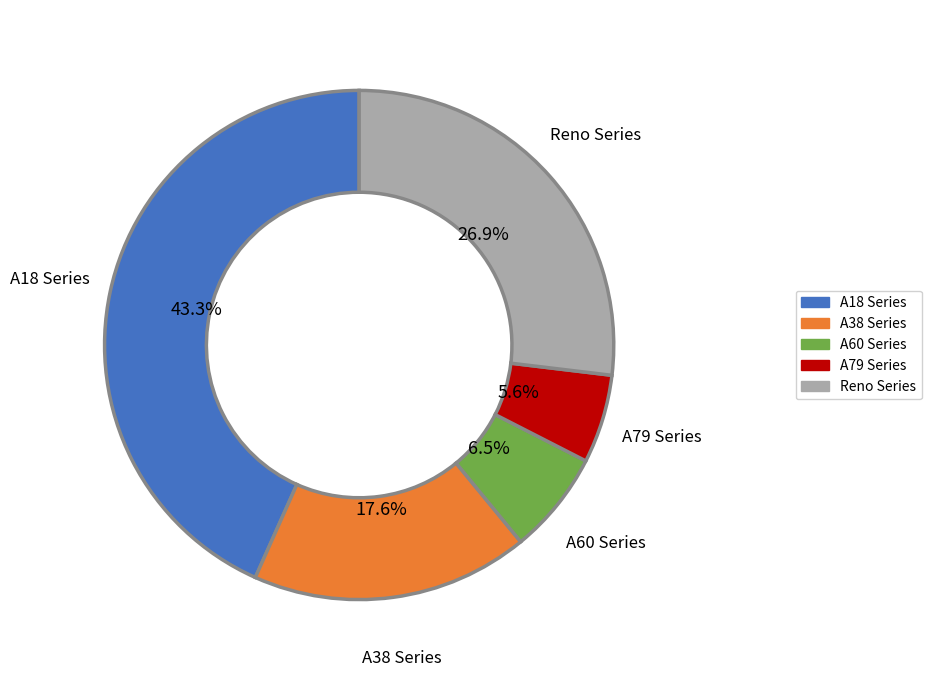

Is there a majority slice in this chart?

No